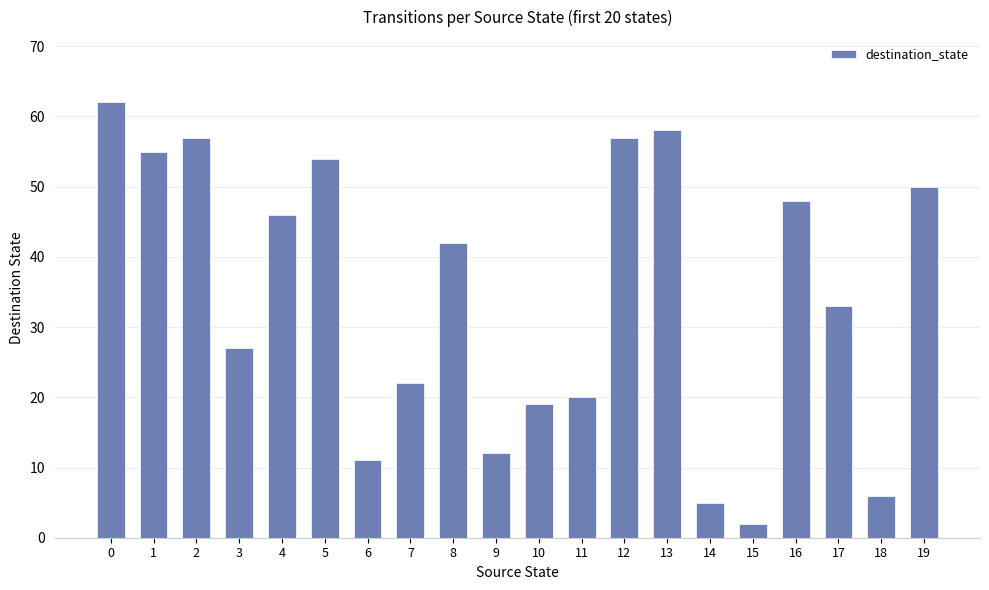

What is the difference between the maximum and minimum values?

60